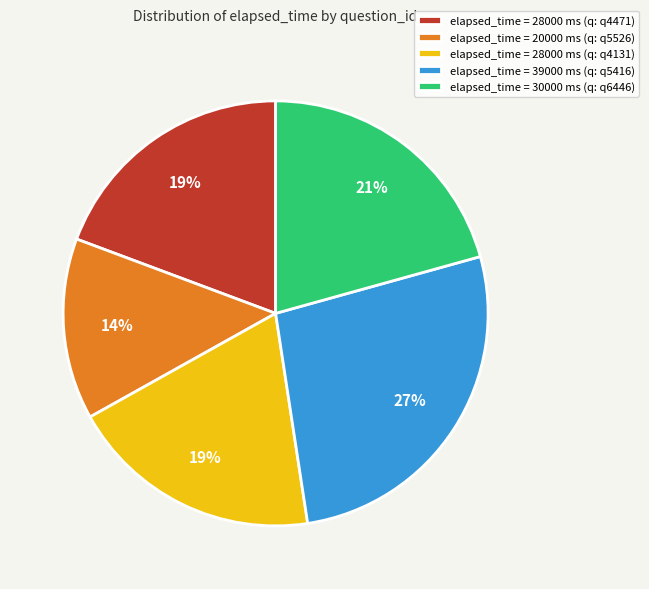

True or false: elapsed_time = 39000 ms (q: q5416) accounts for 42% of the total.

False